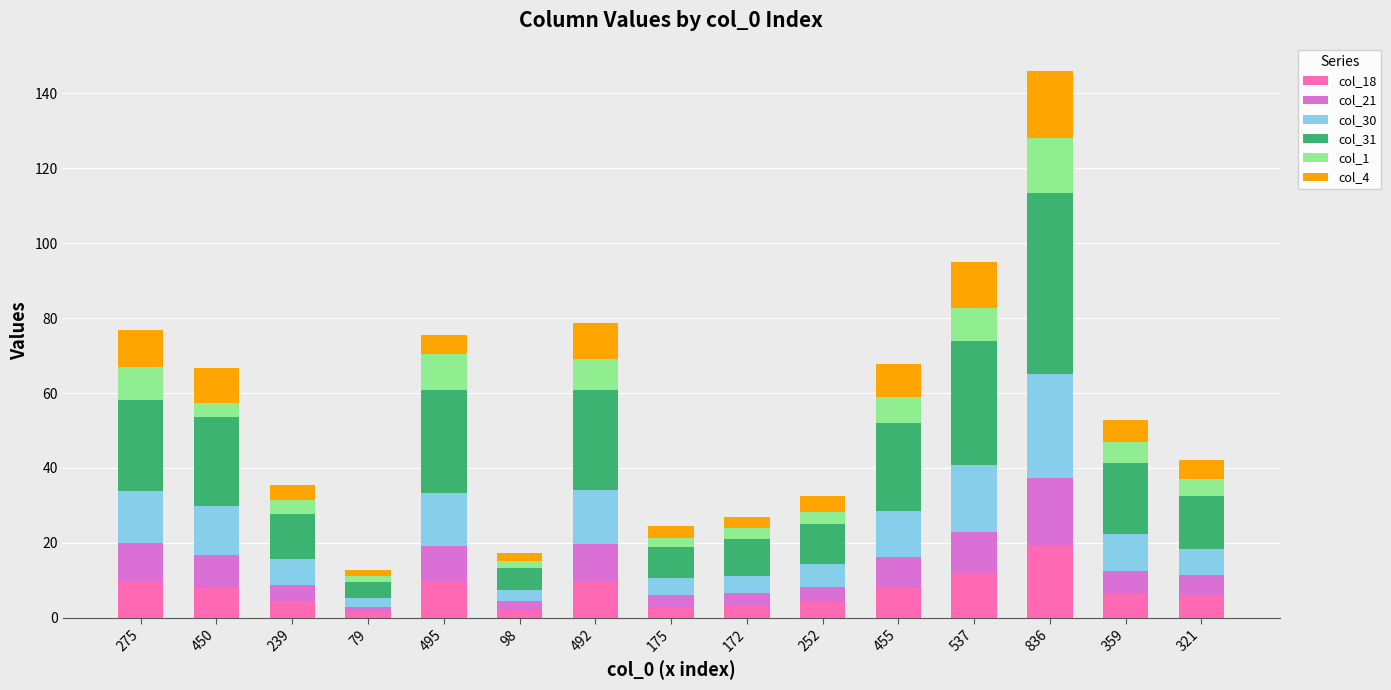

At which category is the sum across all series the highest?

836